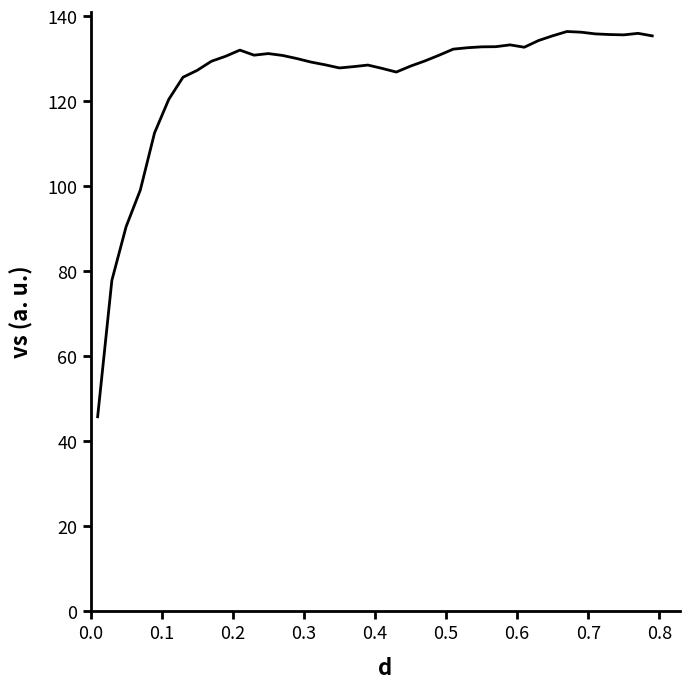

Is this an area chart (filled region under the line)?

No